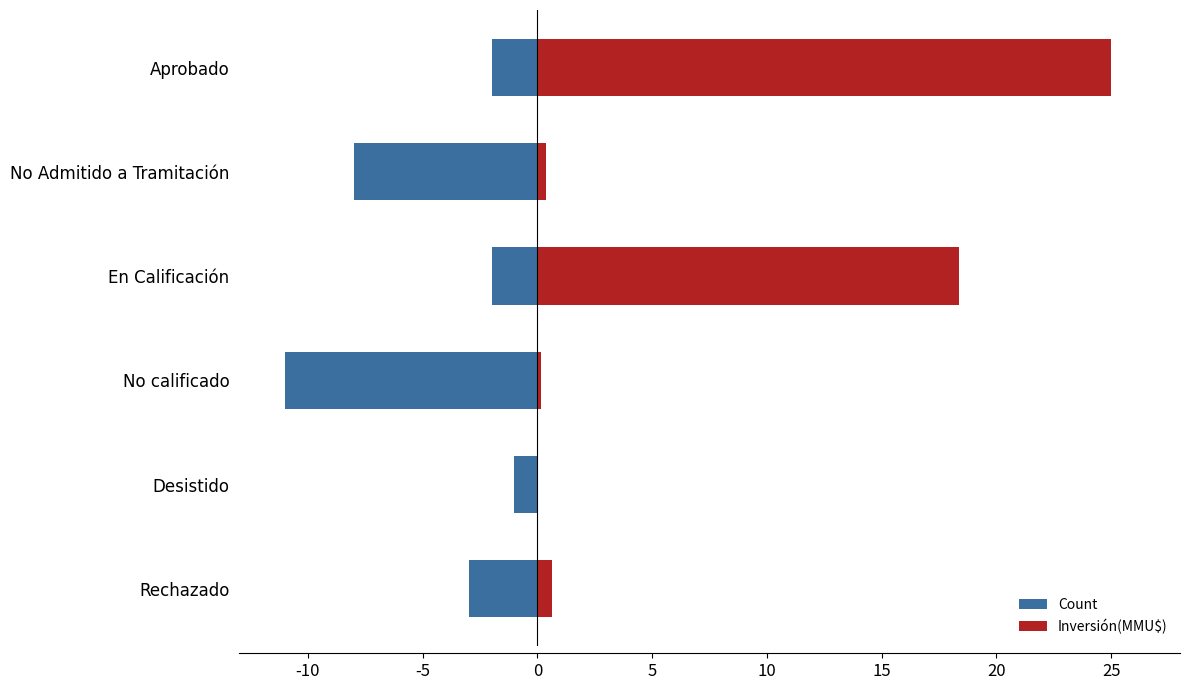

What is the value of the Inversión(MMU$) bar at the 1st from the left?

25.0